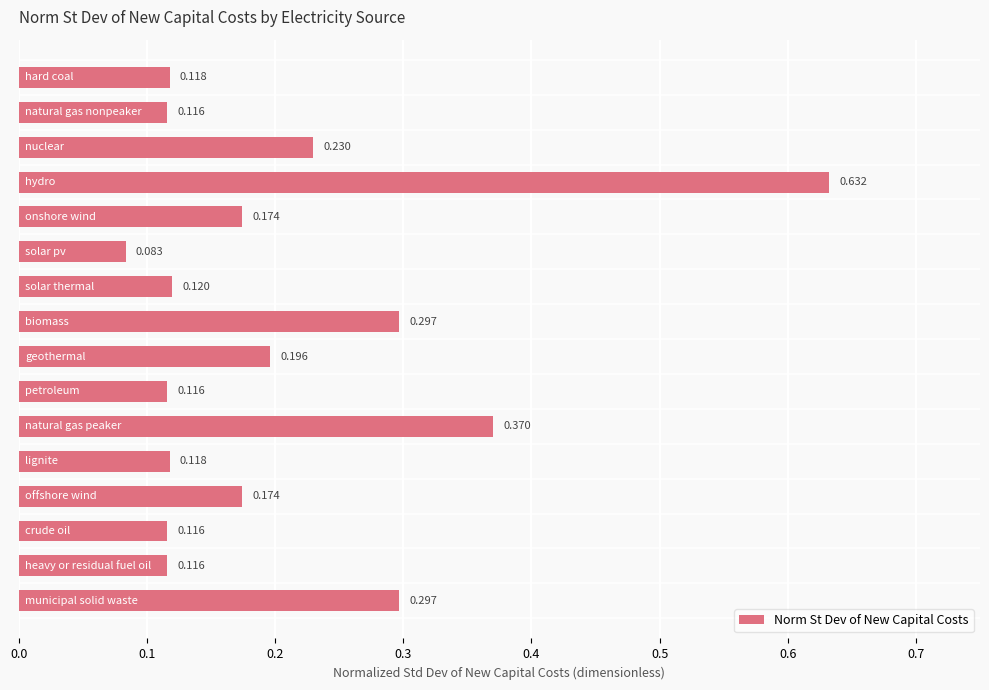

How many distinct data groups are displayed?

1